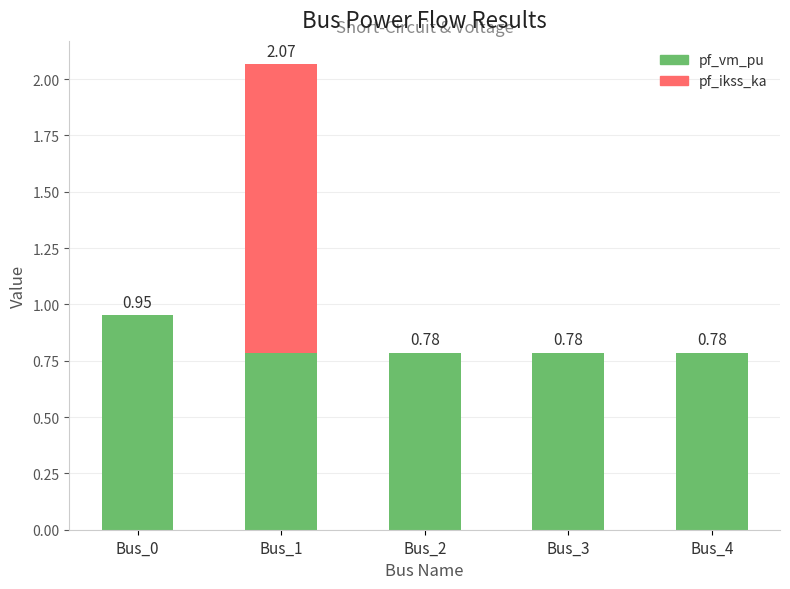

What is the sum of all pf_vm_pu values?

4.1